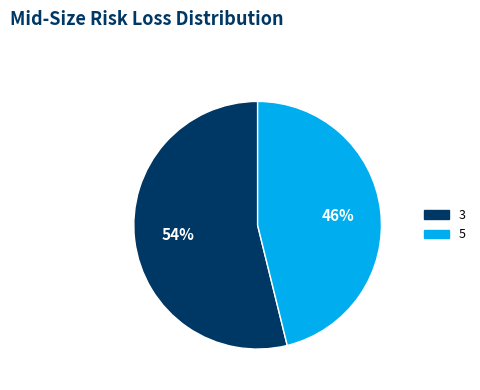

Combined, do 5 and 3 account for over 50%?

Yes